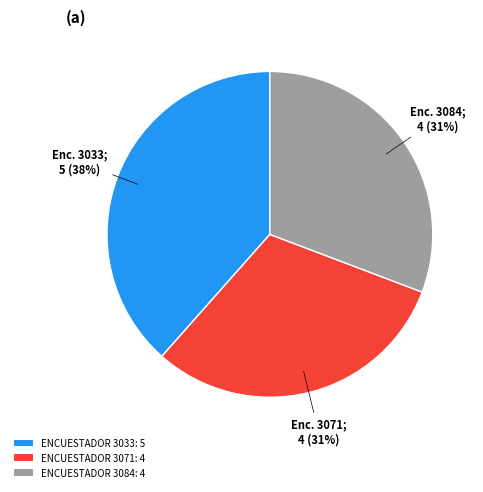

How many slices are in this pie chart?

3